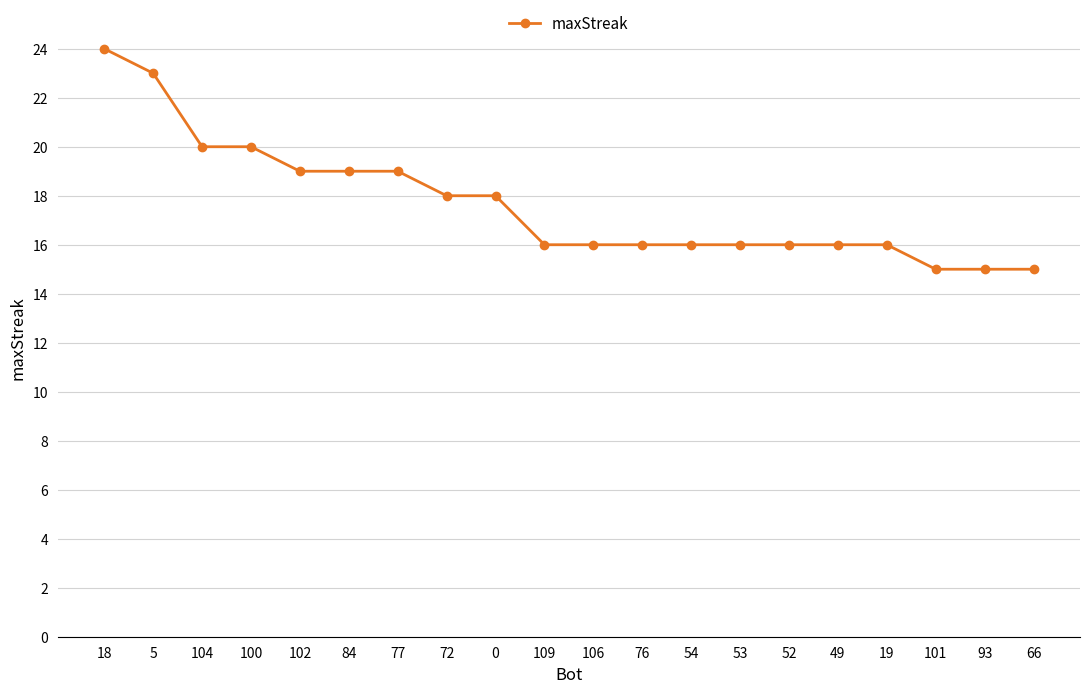

What is the maximum value shown in the chart?

24